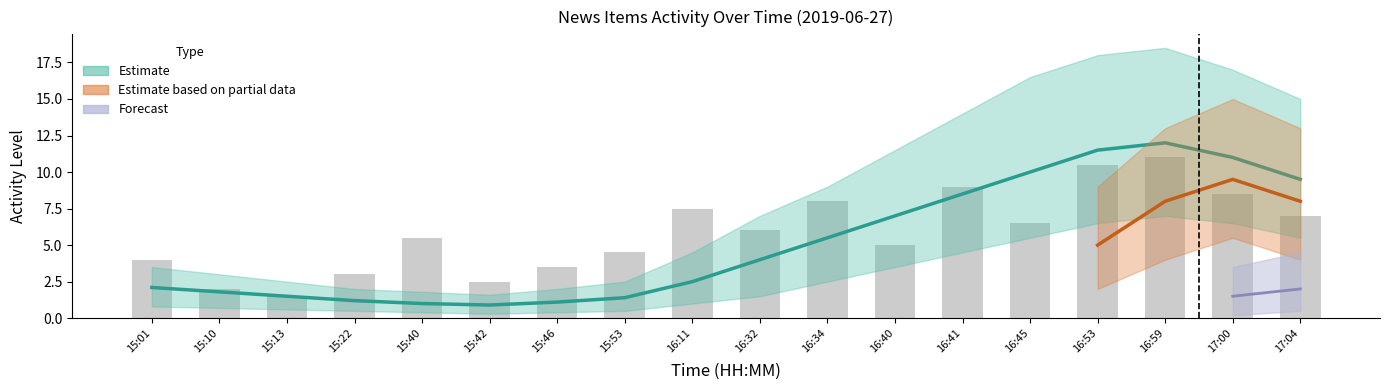

At which label is the value closest to 6?

16:32